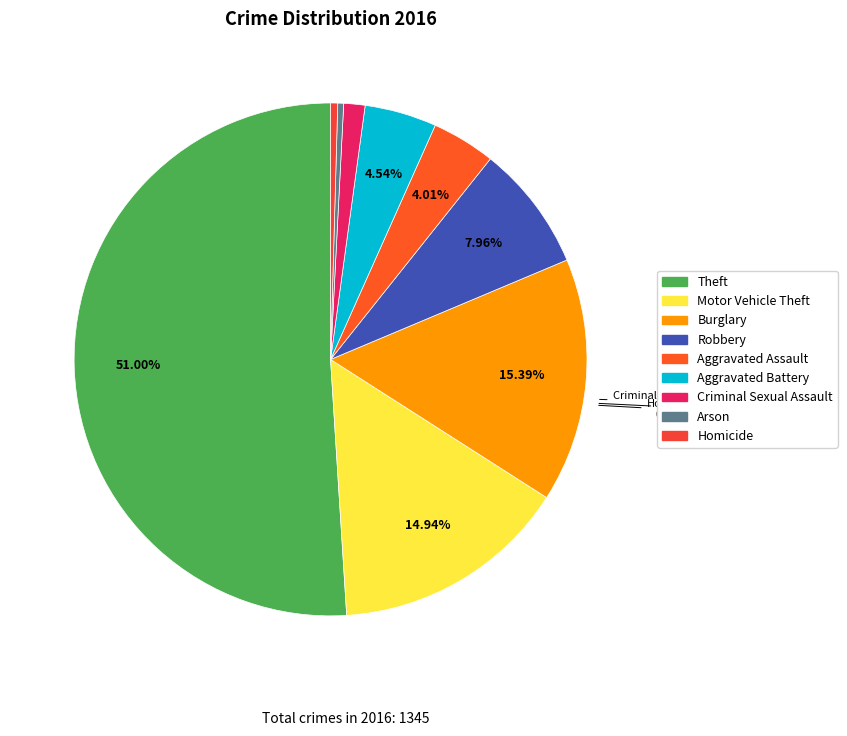

The Motor Vehicle Theft slice represents 15% of the pie. True or false?

True